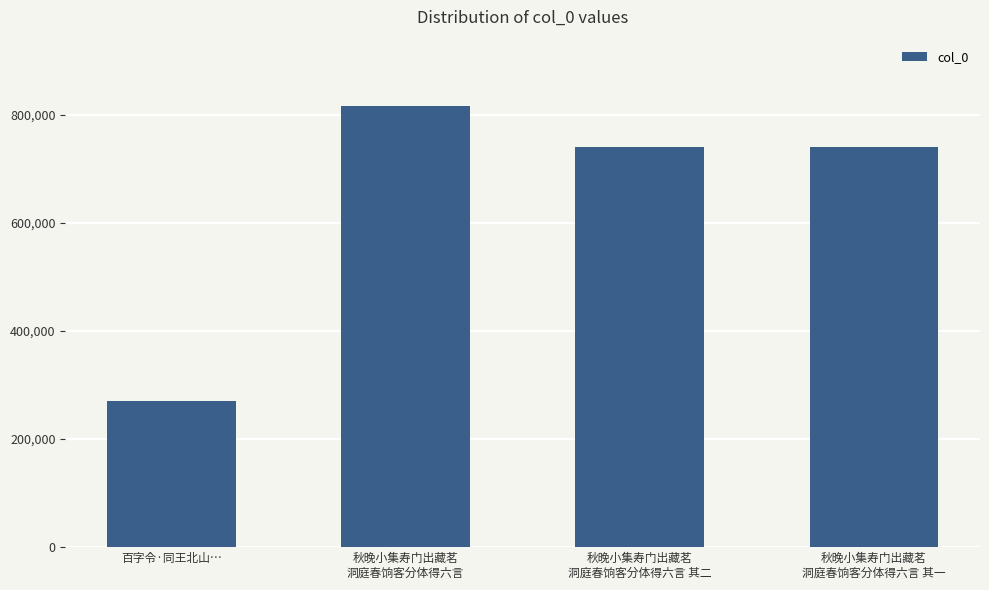

What is the average value?

641558